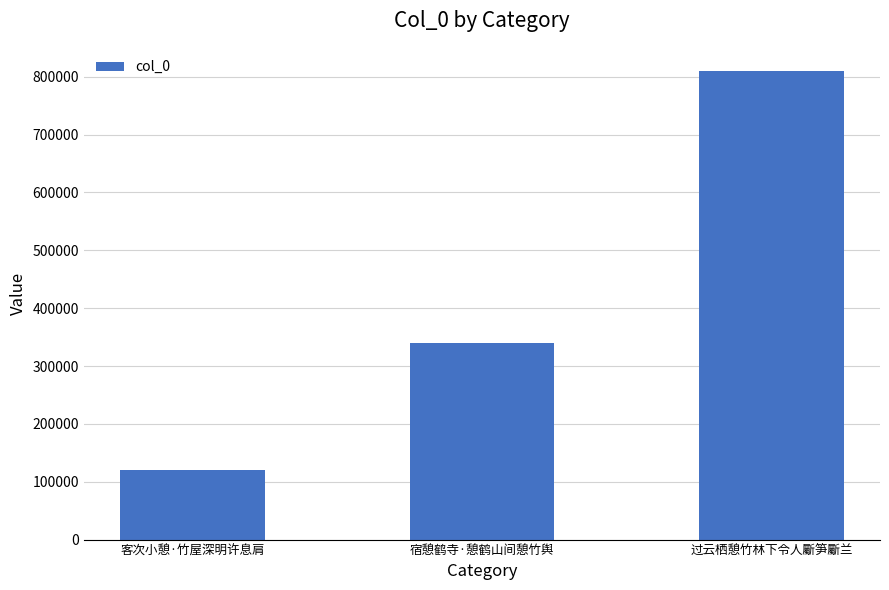

How many bars are there in total?

3